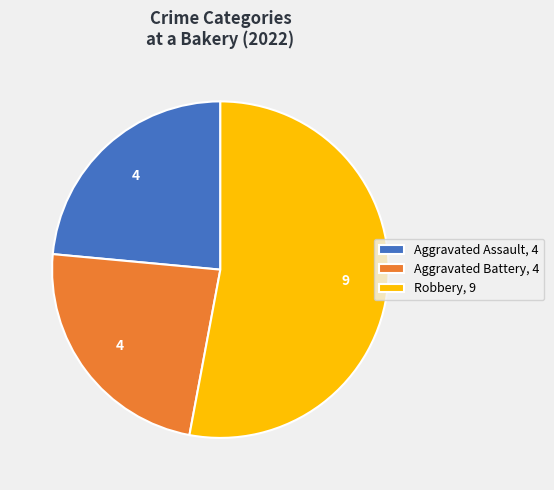

Do Robbery, 9 and Aggravated Assault, 4 together represent more than half of the pie?

Yes